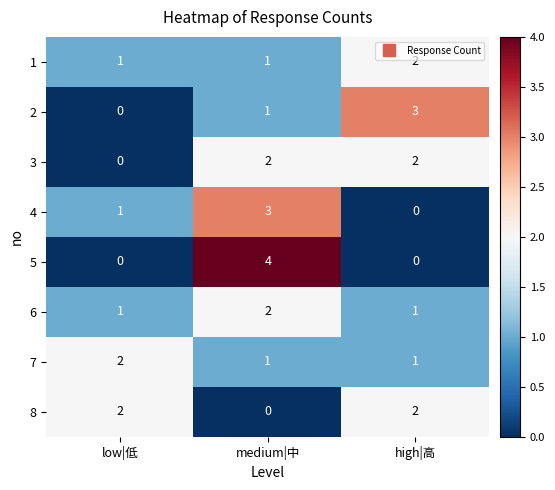

What is the total value across all series at medium|中?

14